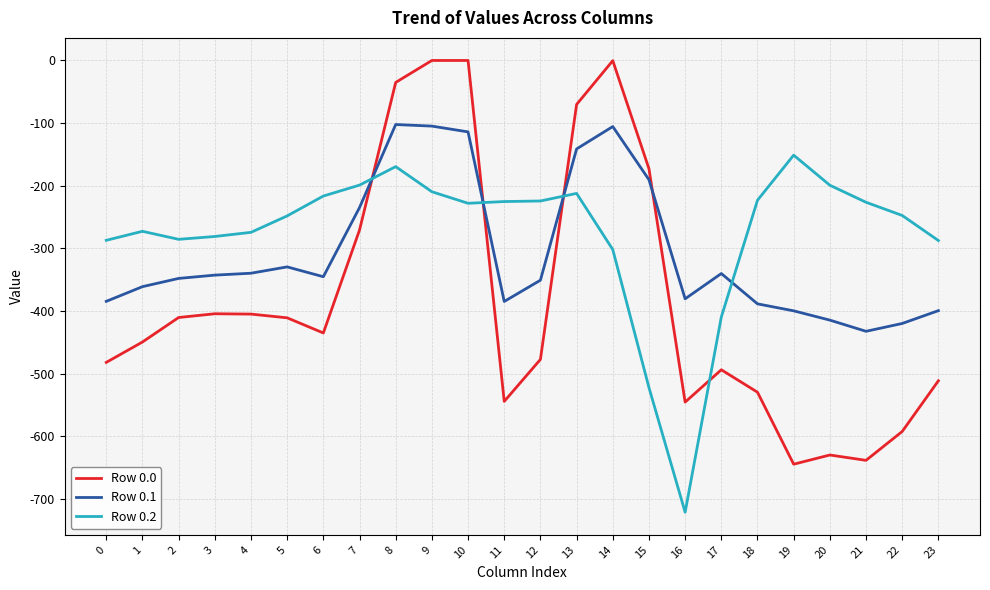

What is the spread (max minus min) of values at 5?

162.7